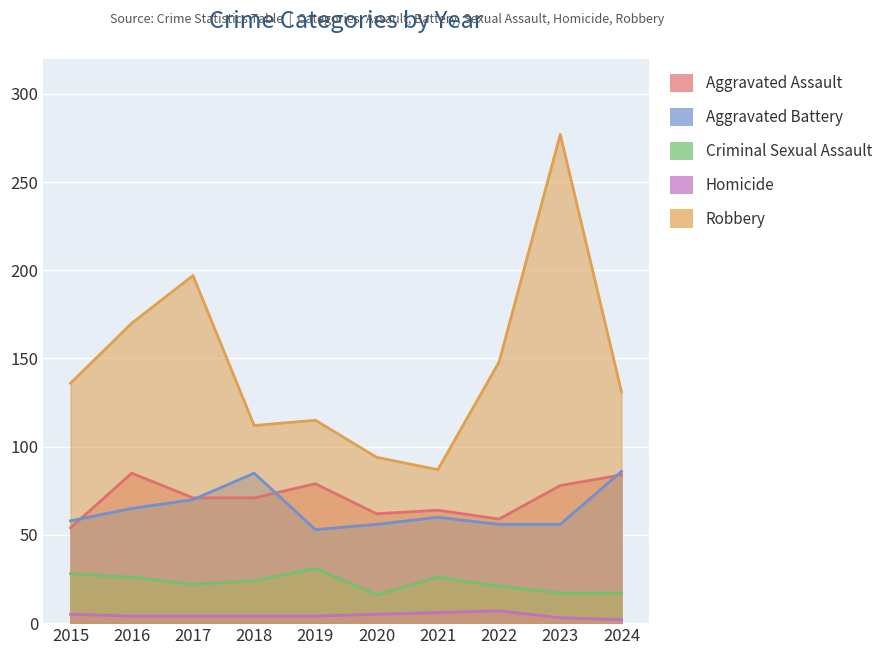

What is the value of the Robbery point at the 7th from the left?

87